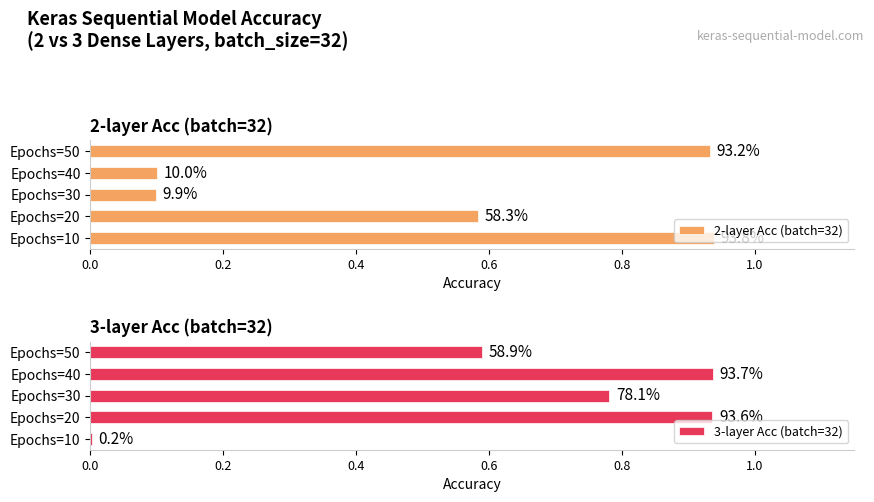

Which series changed the most between Epochs=20 and Epochs=30?

2-layer Acc (batch=32)